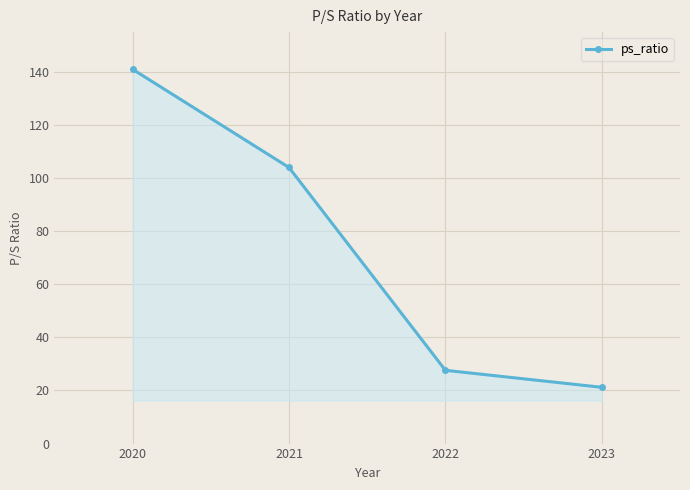

List the labels in order of value, largest first.

2020, 2021, 2022, 2023